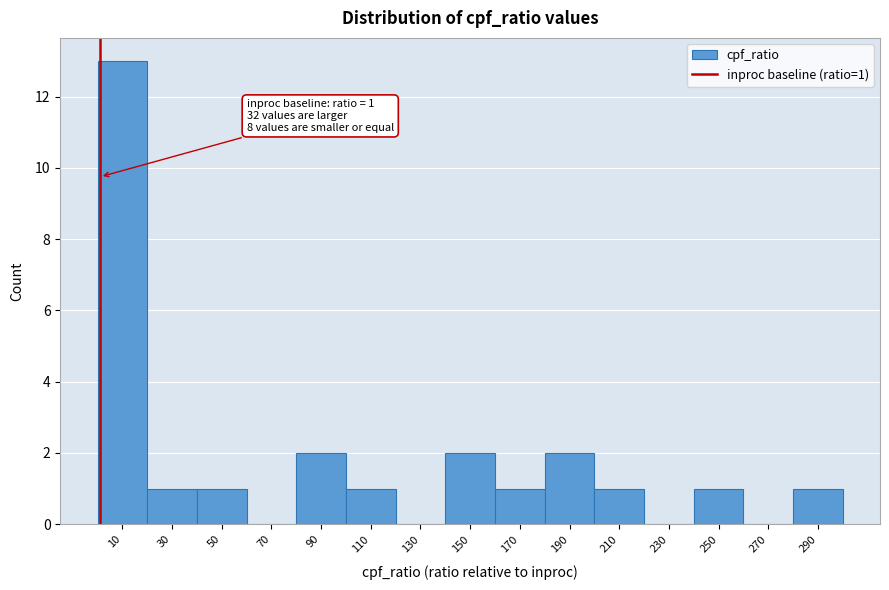

Over which range of the x-axis is the bar tallest?

0 to 20